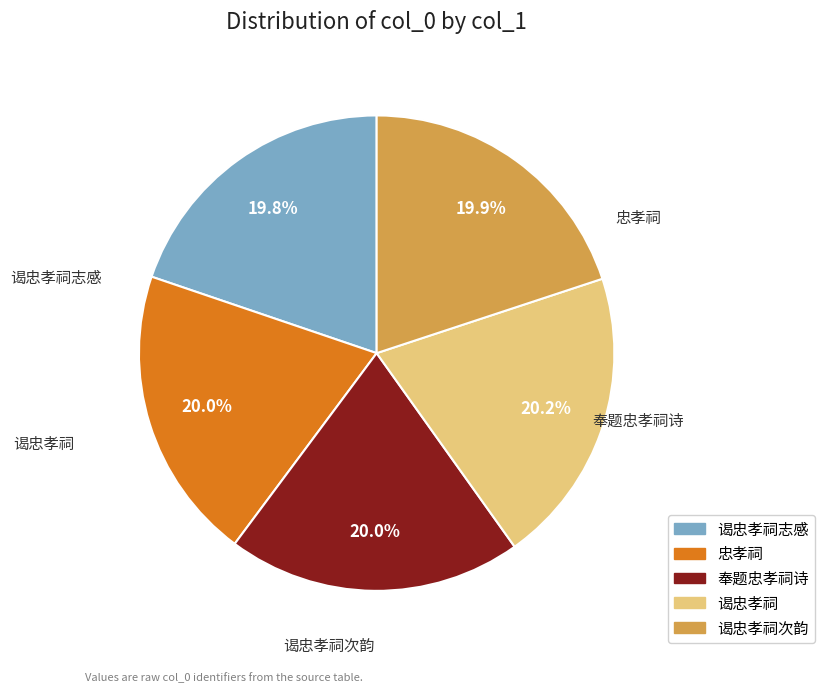

Is 谒忠孝祠志感 the majority of the pie?

No